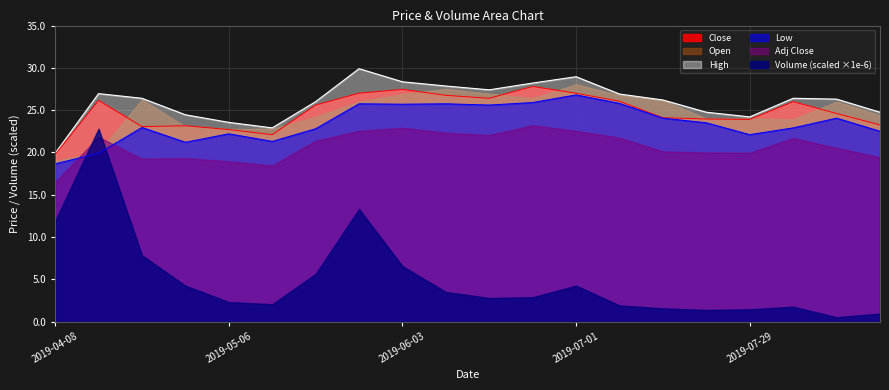

Which series has the largest range (max minus min)?

Volume (scaled ×1e-6)